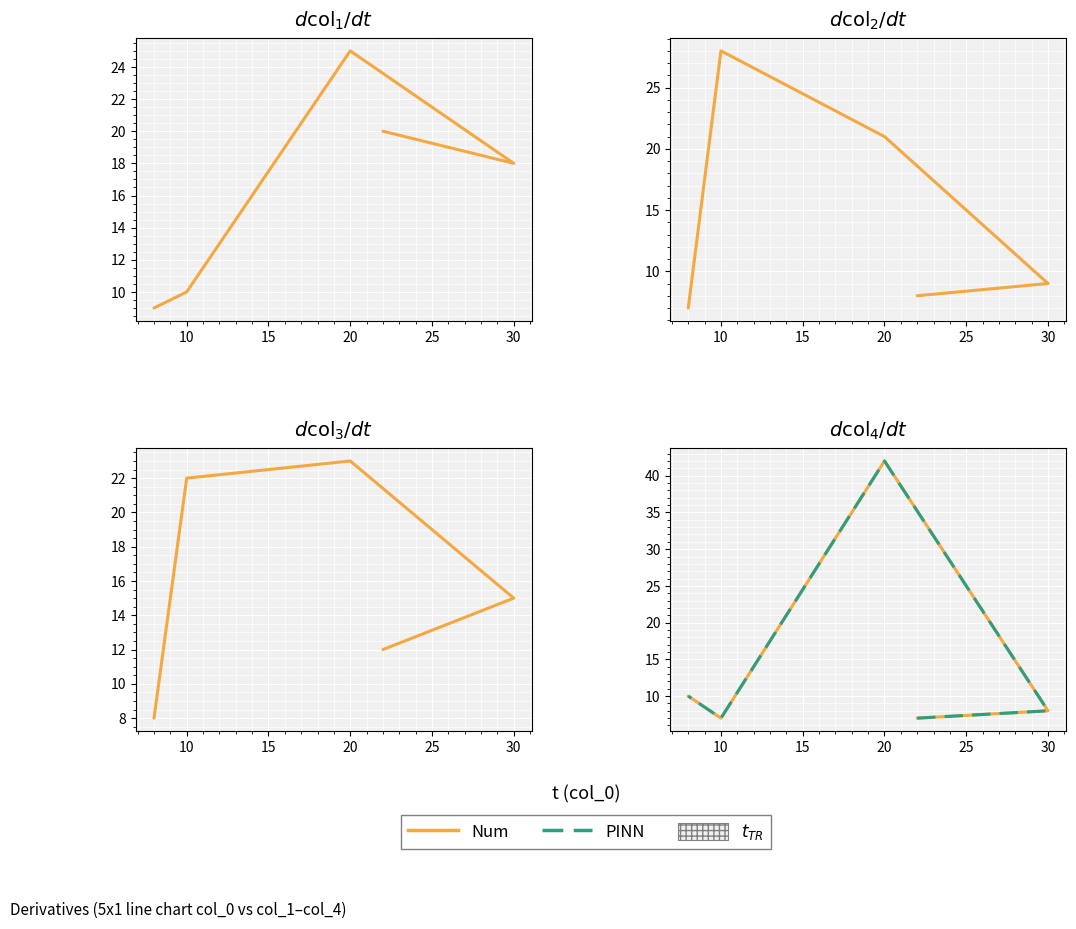

What is the difference between the maximum and second lowest values in the PINN series?

35